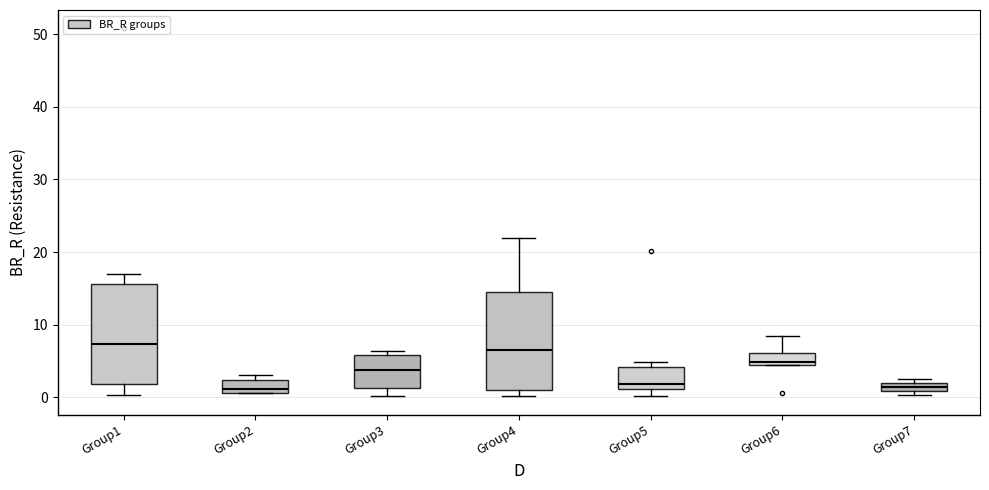

Where is the lower edge of the box for Group3 on the y-axis? The values are not printed on the chart, so give them approximately, as read against the axis.

1